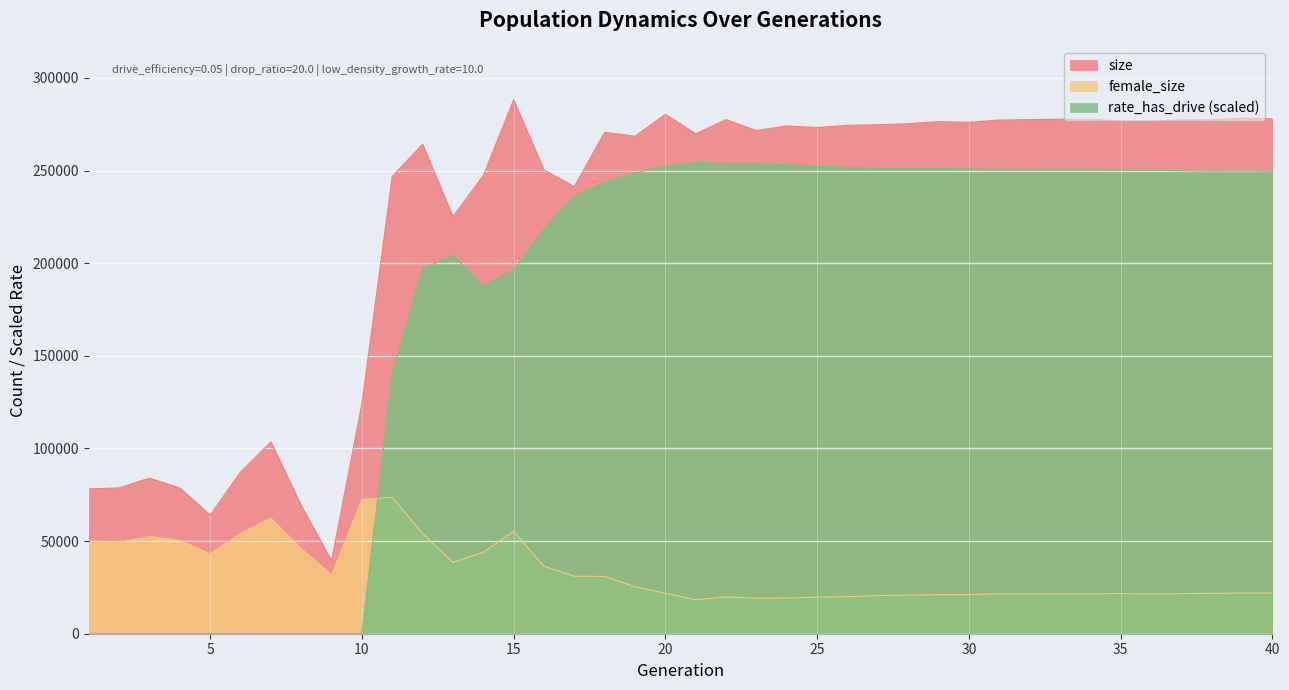

Rank the categories by female_size value from highest to lowest.

11, 10, 7, 15, 6, 12, 3, 4, 2, 1, 8, 14, 5, 13, 16, 9, 17, 18, 19, 39, 40, 20, 38, 35, 37, 31, 34, 32, 33, 36, 30, 29, 28, 27, 26, 22, 25, 24, 23, 21